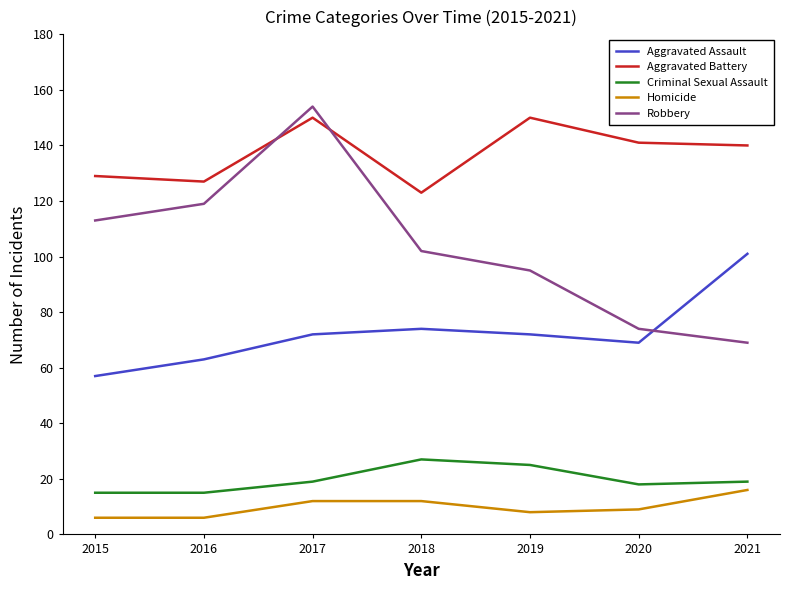

Rank the series at 2016 from highest to lowest value.

Aggravated Battery, Robbery, Aggravated Assault, Criminal Sexual Assault, Homicide